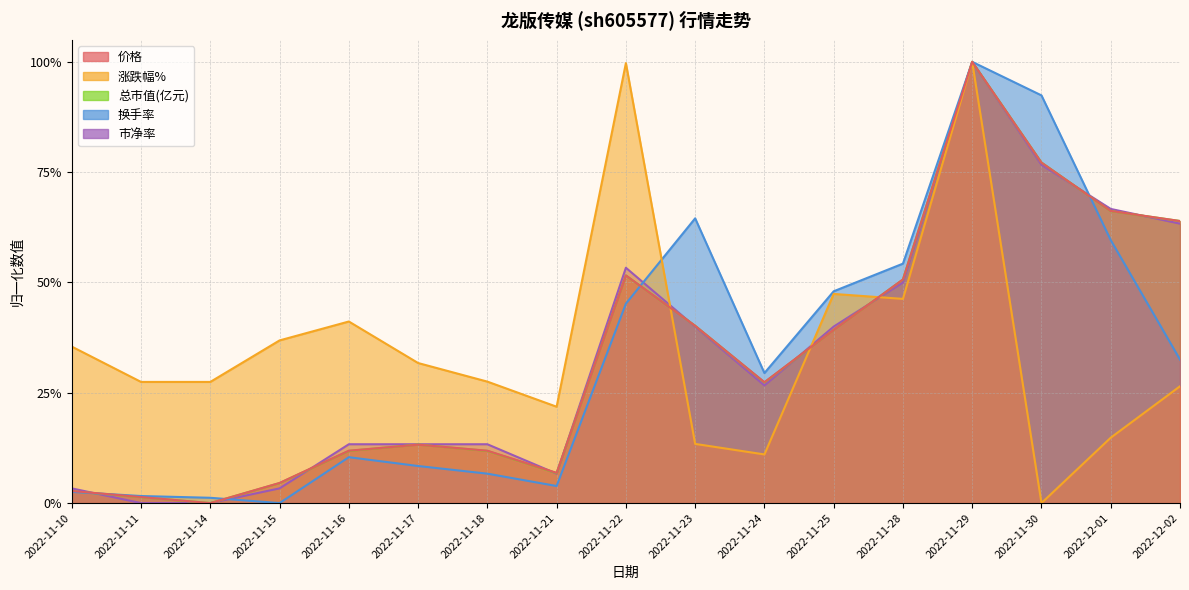

List the series in order of their peak value, lowest first.

价格, 涨跌幅%, 总市值(亿元), 换手率, 市净率